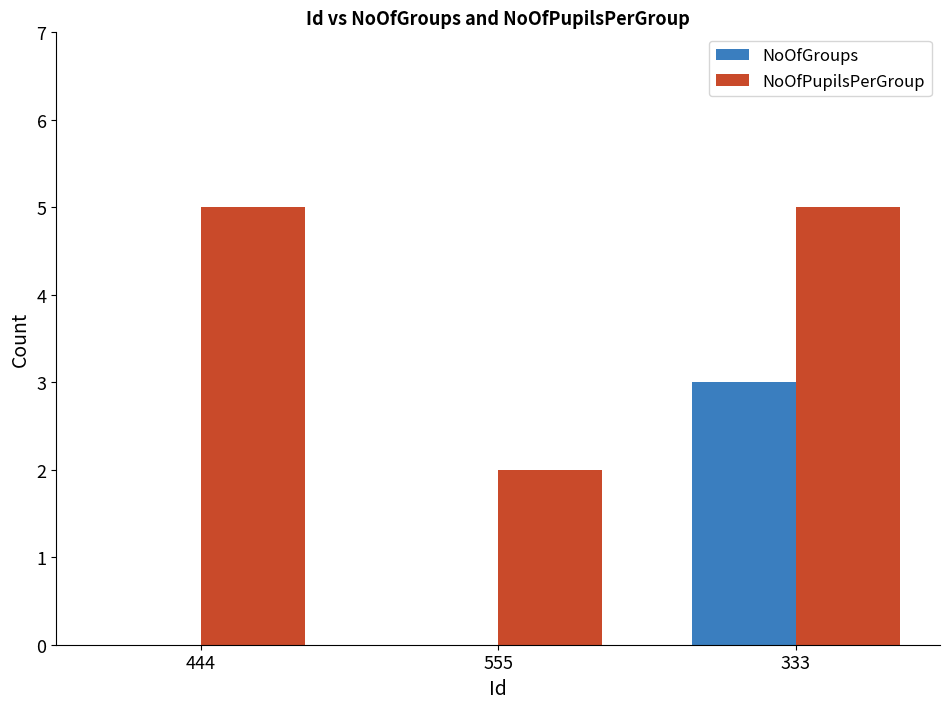

How many groups of bars are there?

3